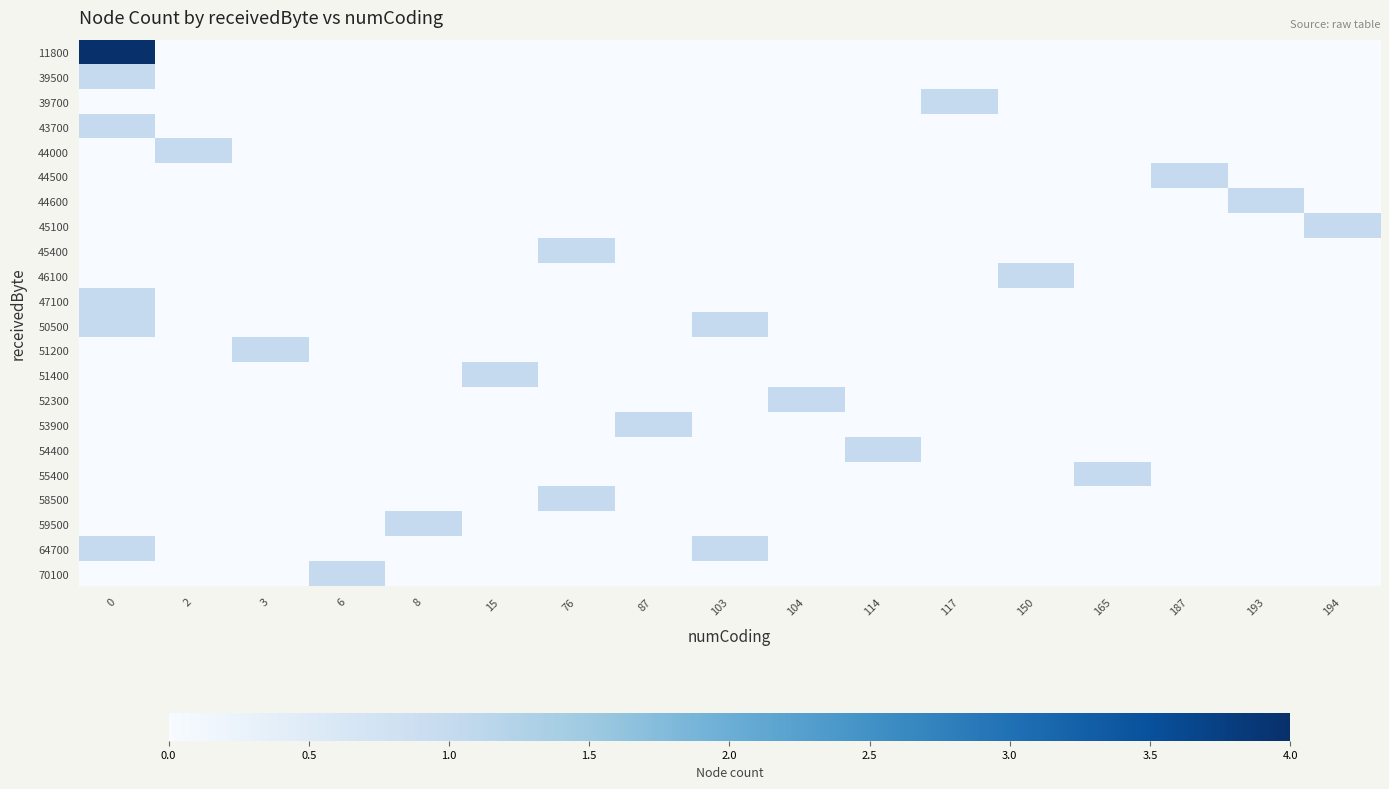

How many data points does each series have?

17